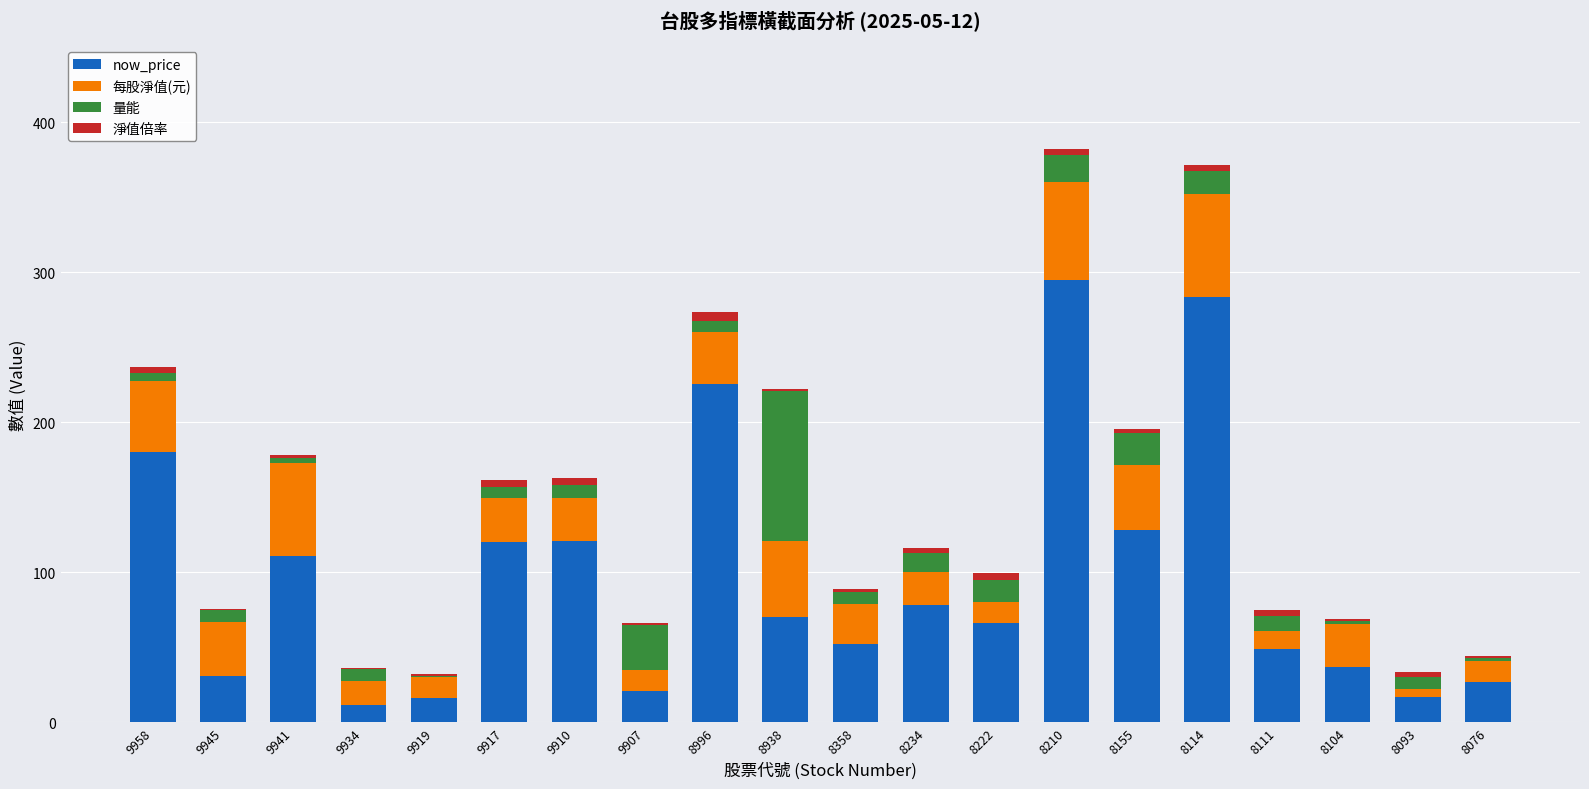

The now_price series shows 283.5 at 8114. True or false?

True